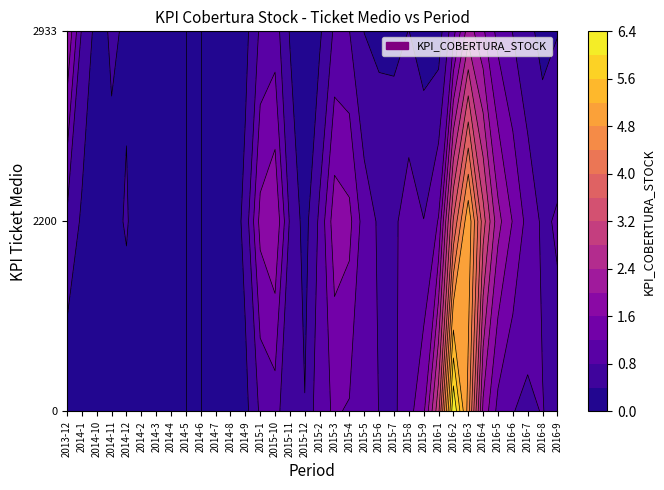

Reading left to right, list all the values displayed in this chart.

0: 0=3.8	1=0.4	2=0.0	3=0.0	4=0.0	5=0.0	6=0.0	7=0.0	8=0.0	9=0.0	10=0.0	11=1.0	12=1.5
2200: 0=0.0	1=4.2	2=2.1	3=5.0	4=4.0	5=2.0	6=2.0	7=3.0	8=0.0	9=6.0	10=0.0	11=0.0	12=0.0
2933: 0=0.0	1=0.0	2=0.0	3=0.0	4=0.0	5=0.0	6=0.0	7=0.0	8=0.0	9=0.0	10=0.0	11=0.0	12=0.0